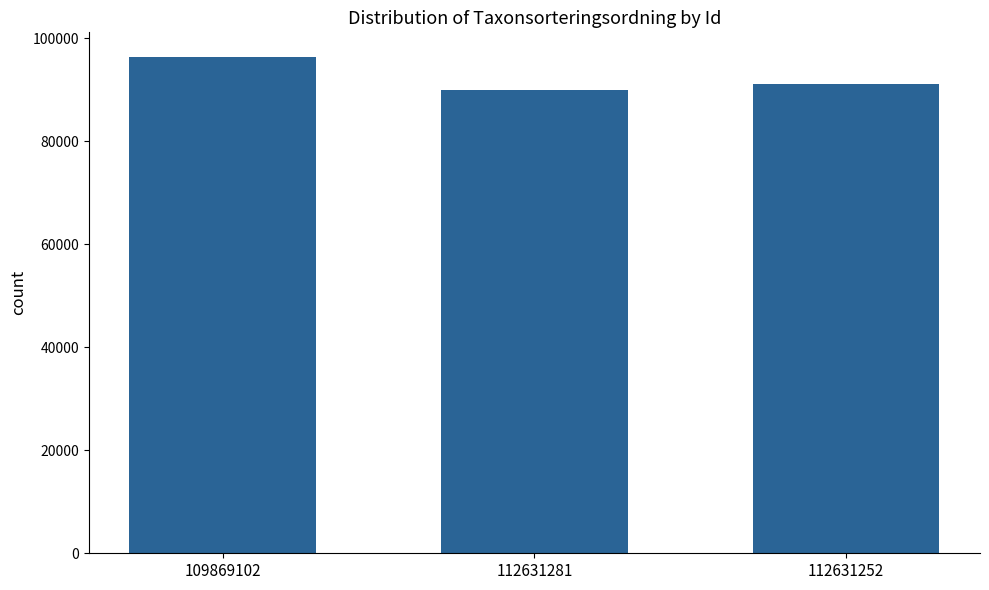

True or false: the data shows 39659 at 109869102.

False